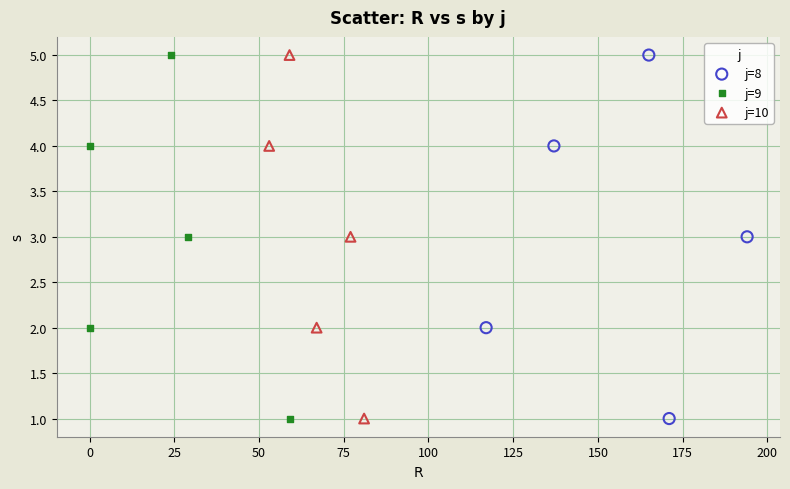

What are all the series names shown in the legend?

j=8, j=9, j=10